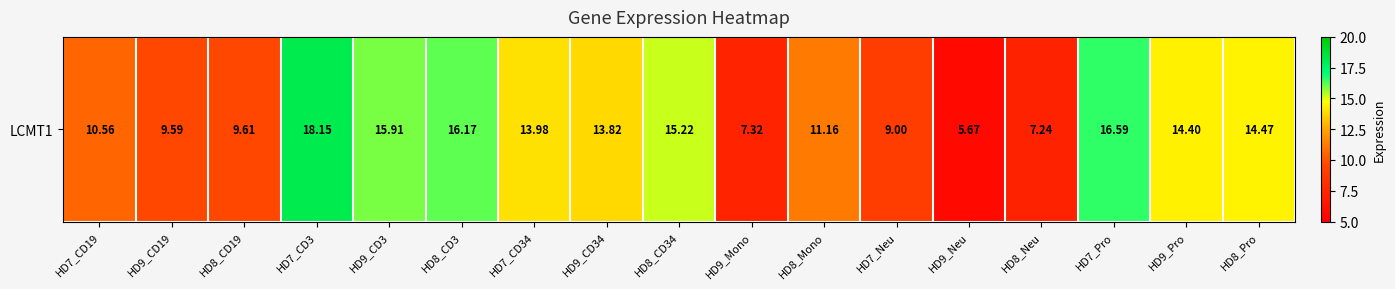

How many values are below 13?

8